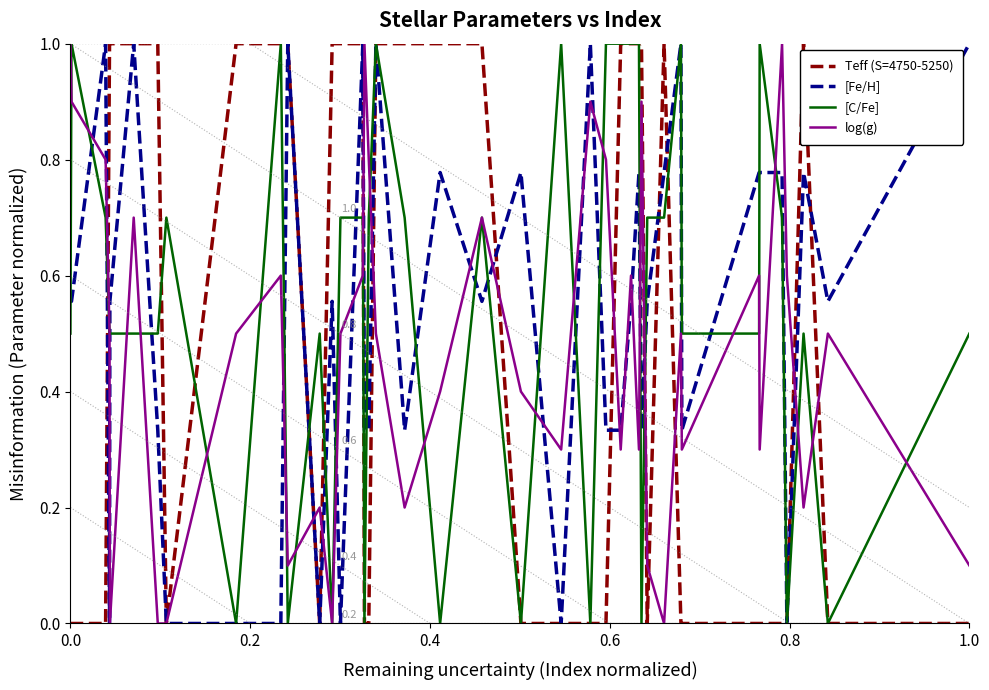

Is this an area chart (filled region under the line)?

No